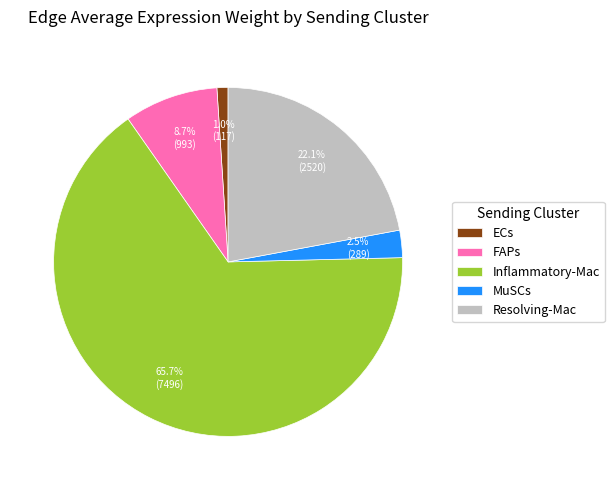

Rank the categories by value from lowest to highest.

ECs, MuSCs, FAPs, Resolving-Mac, Inflammatory-Mac